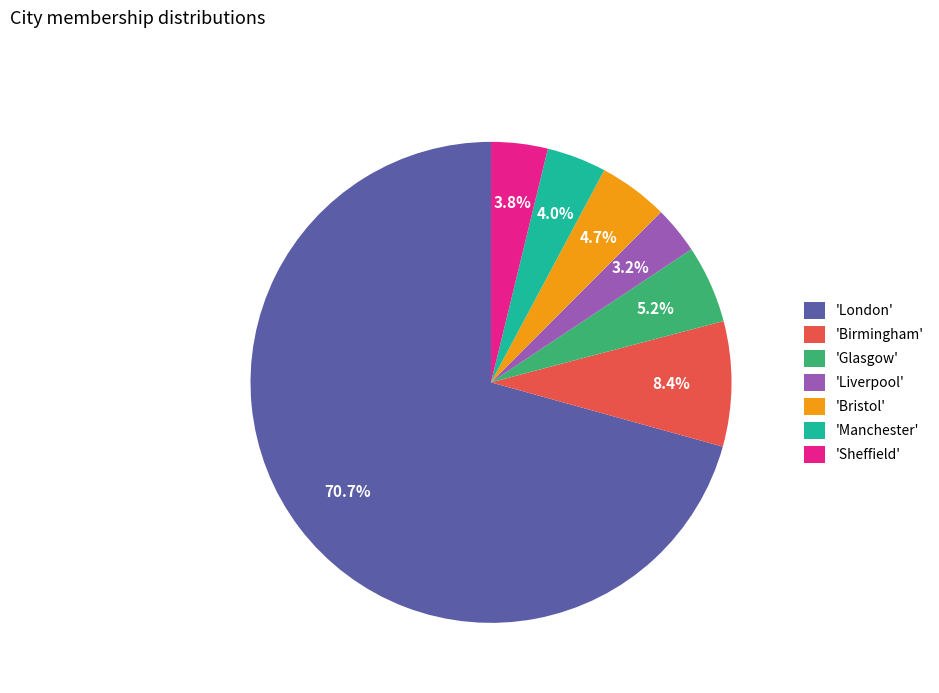

What is the total percentage of 'London' and 'Glasgow'?

75.9%